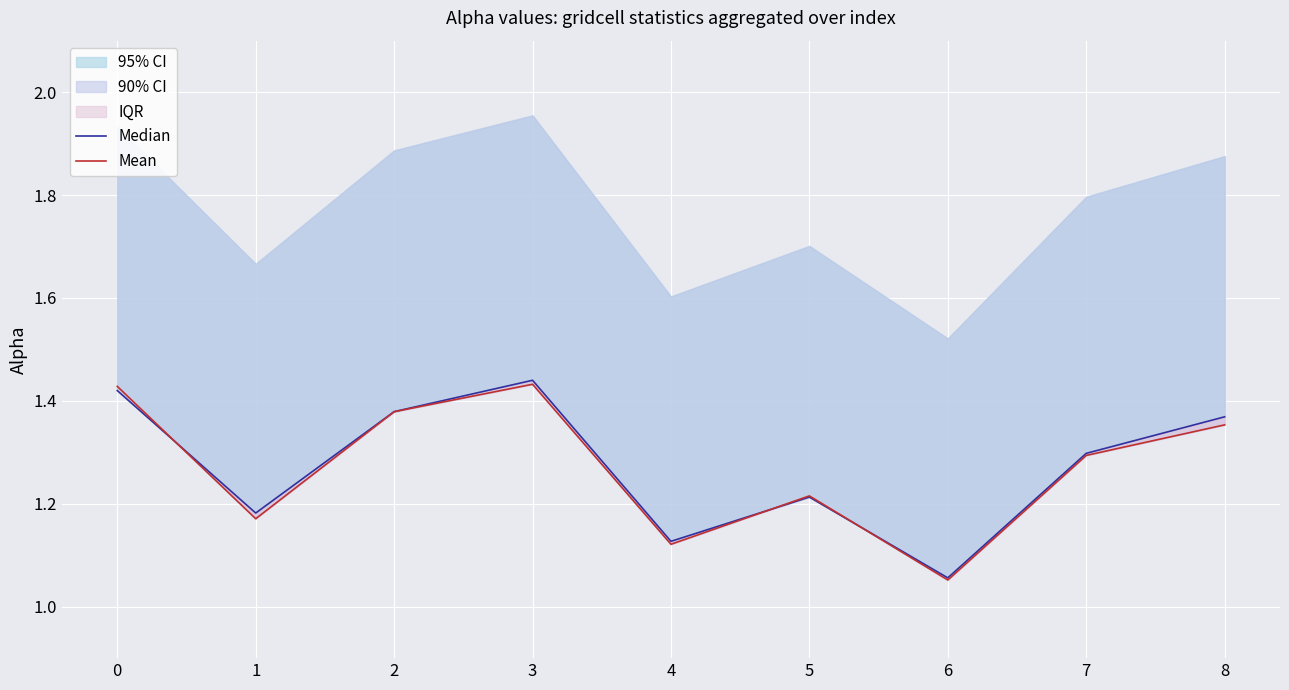

Which series changed the most between 7 and 8?

Median